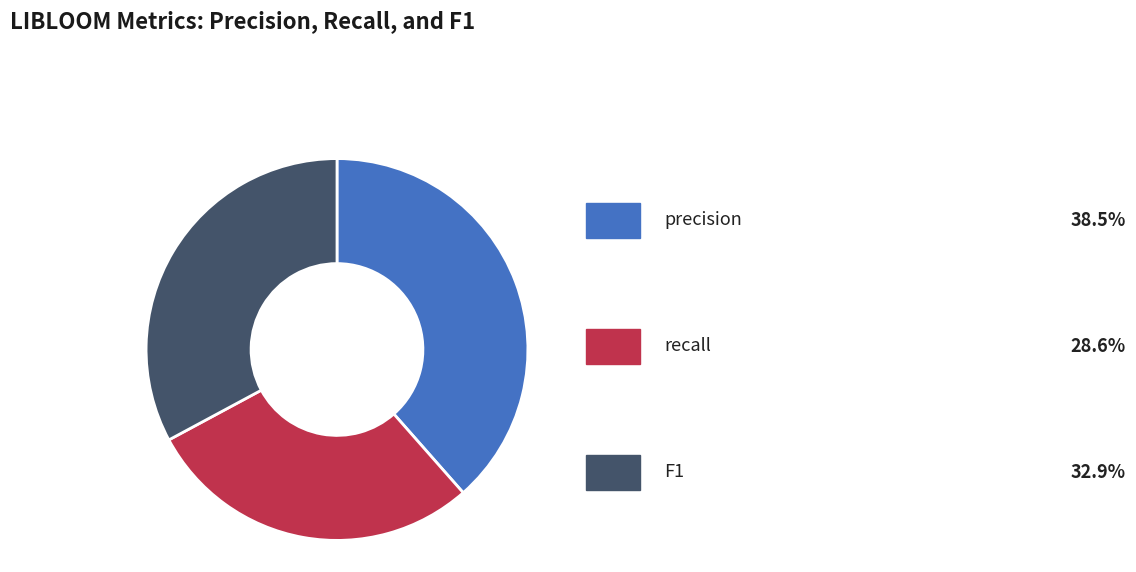

Does any single category account for the majority?

No